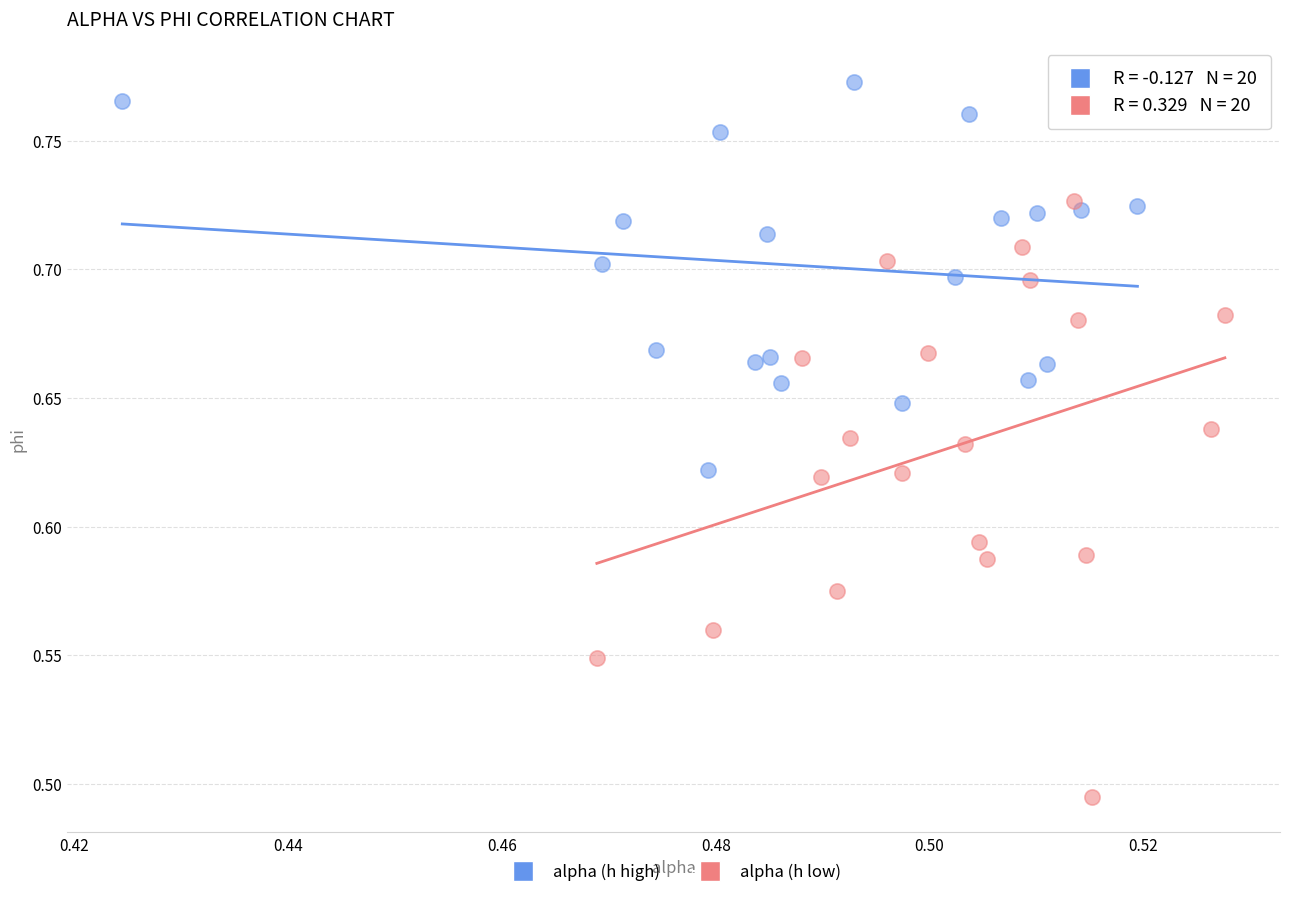

Which series contains the highest Y value?

alpha (h high)